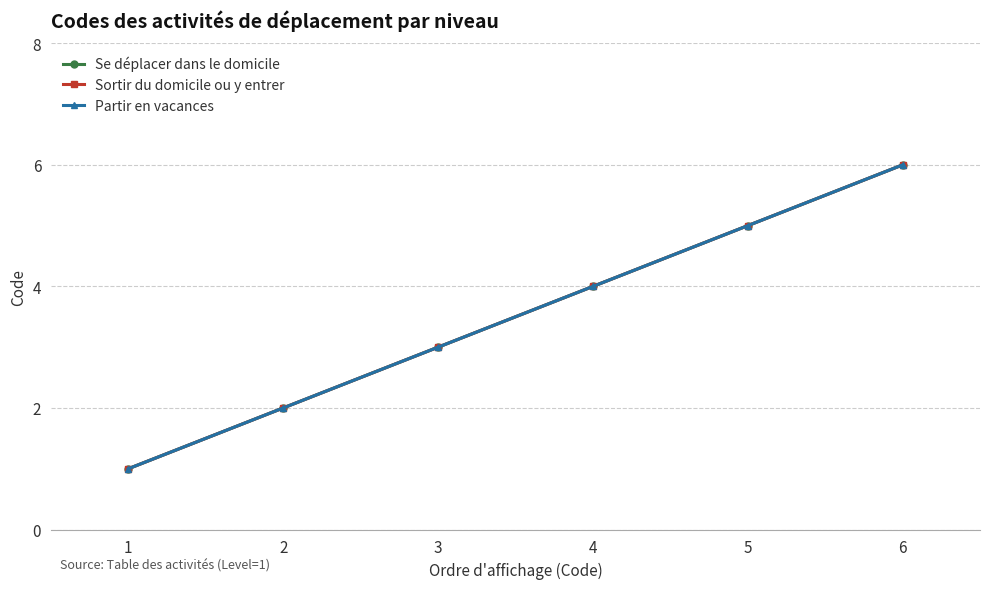

What is the sum of the Sortir du domicile ou y entrer values at 4 and 2?

6